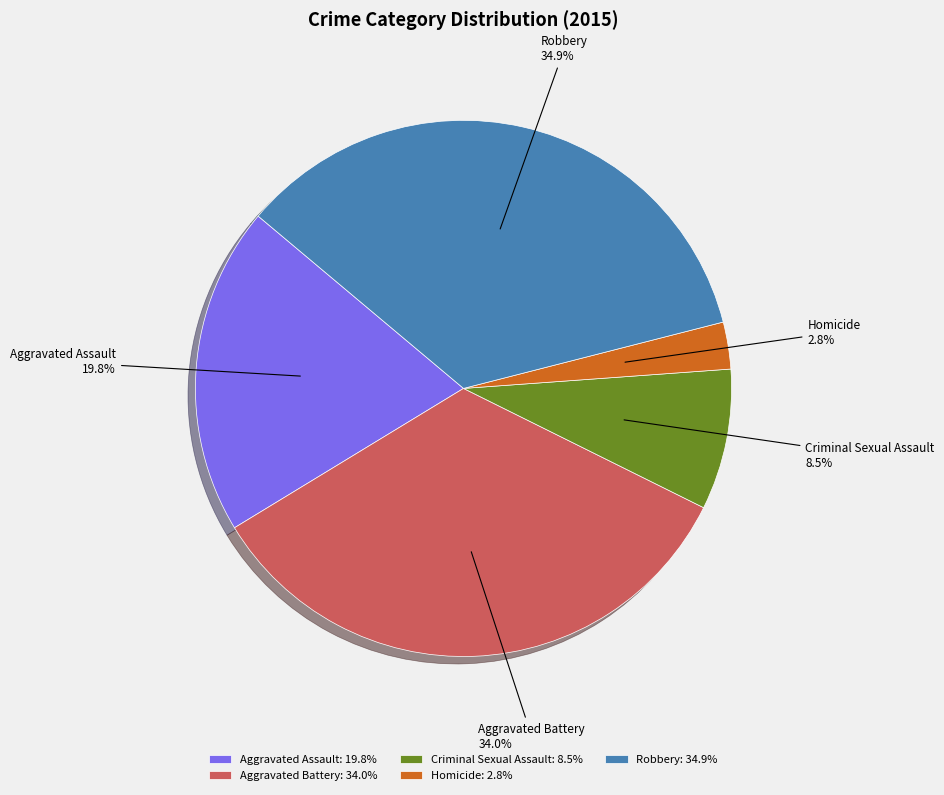

Is it true that Aggravated Assault is 20% of the pie?

True